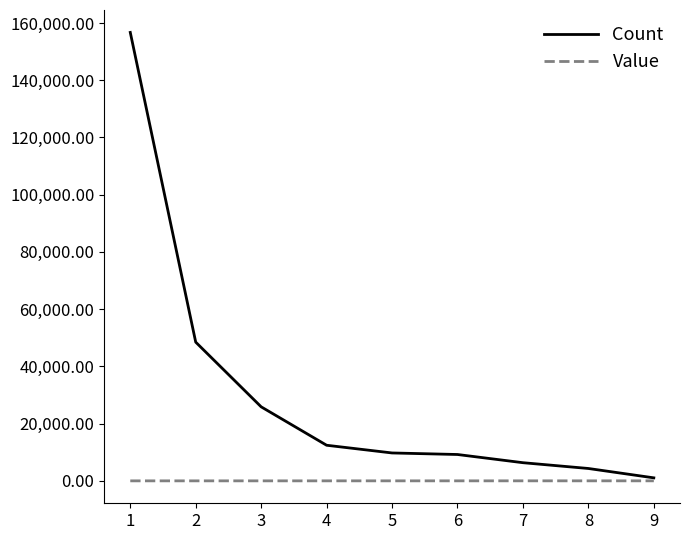

Is the value of Value at 7 greater than the value of Count at 6?

No